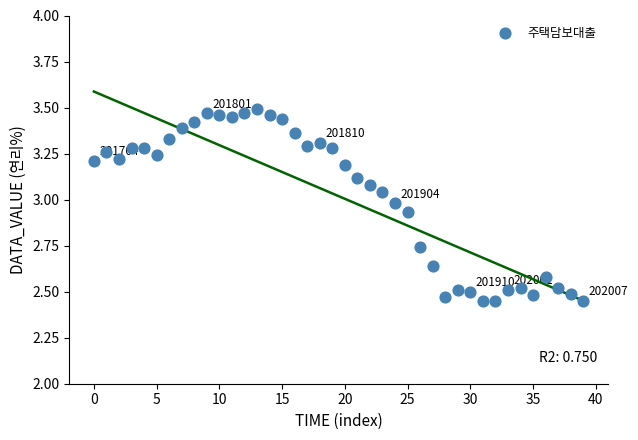

What is the range of Y values (max minus min)?

1.0